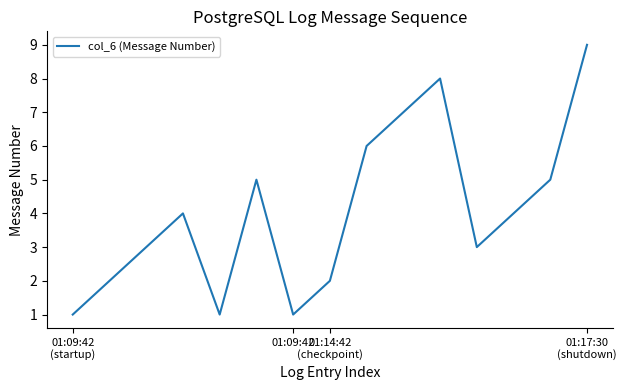

What is the difference between the maximum and minimum values?

8